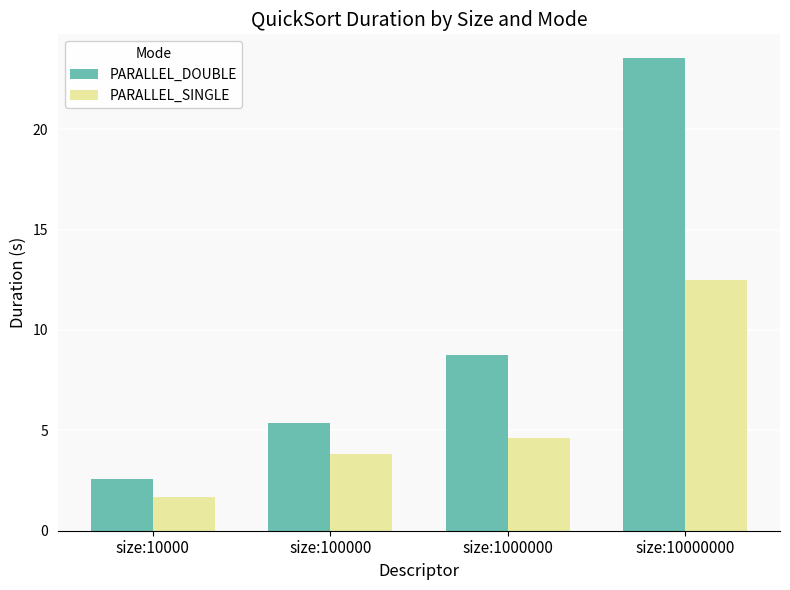

True or false: PARALLEL_SINGLE has a value of 5.8 at size:10000000.

False